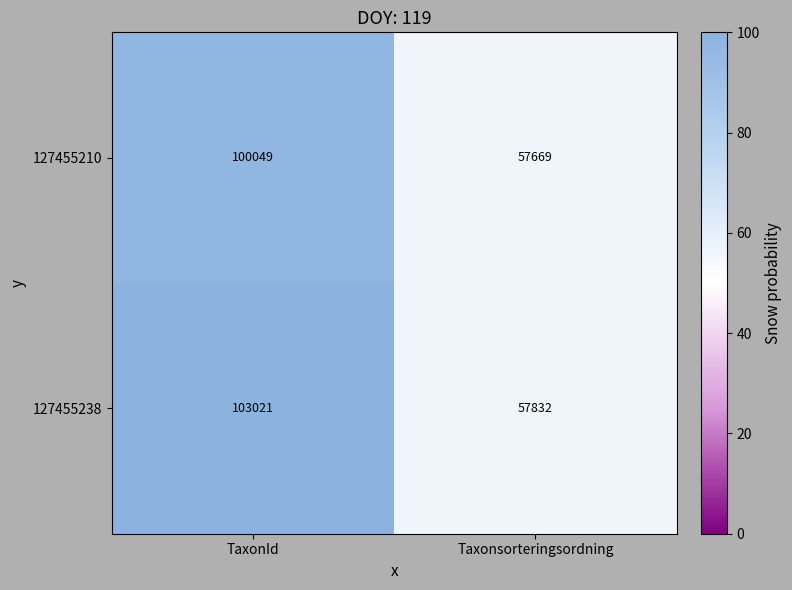

Reading left to right, what are all the values shown in this chart?

127455210: 100049	57669
127455238: 103021	57832